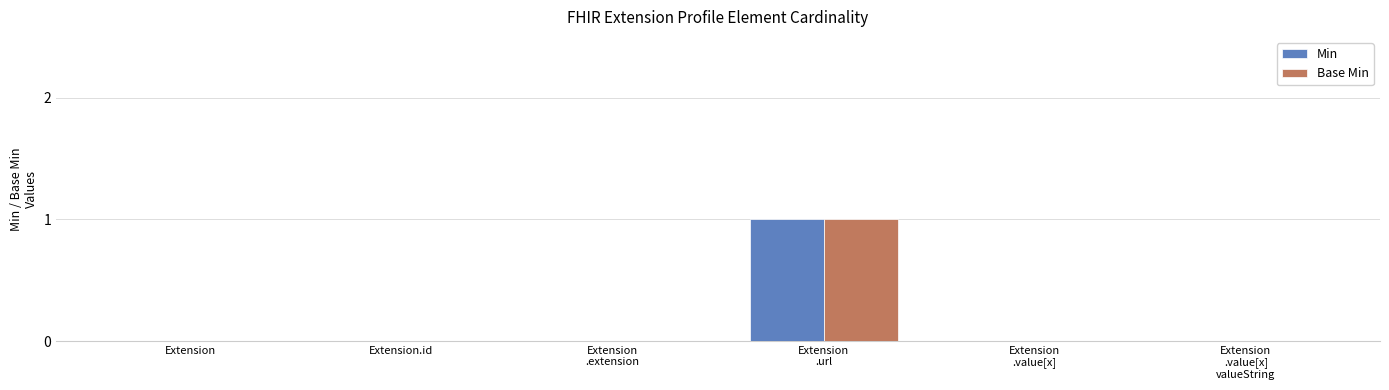

How many series are shown in this chart?

2